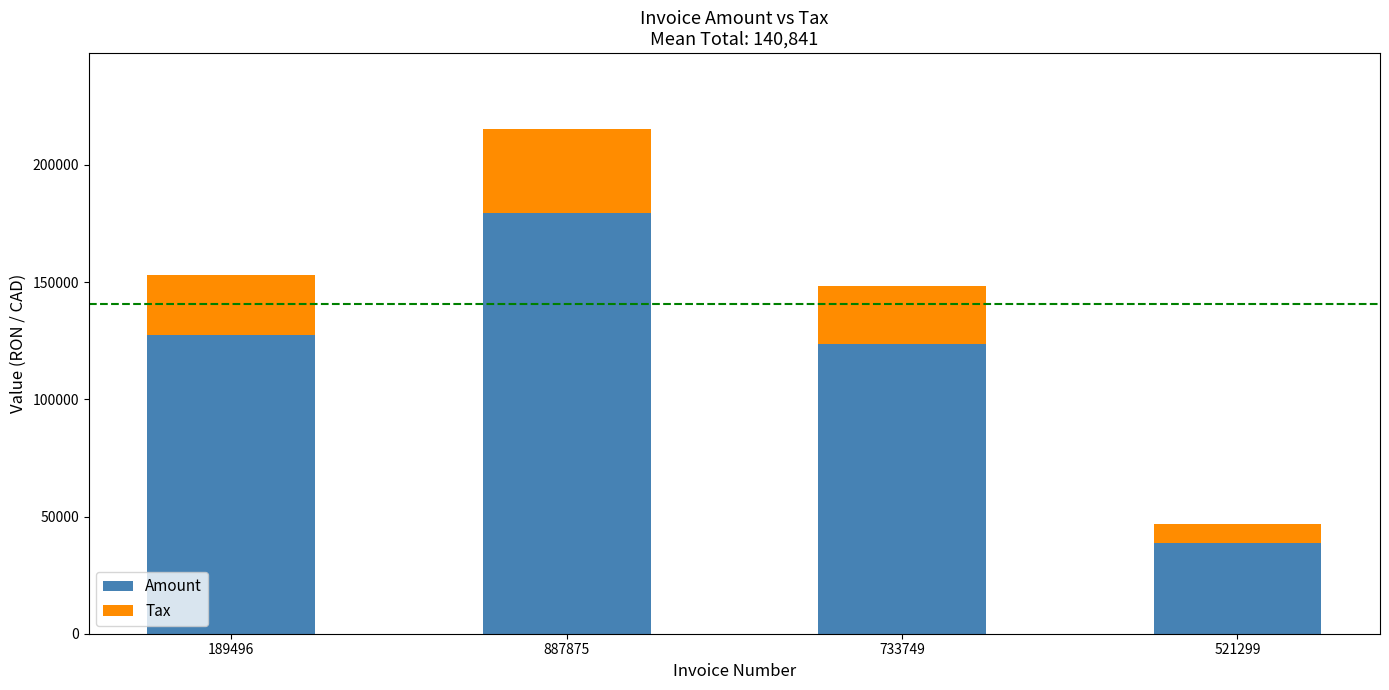

Does the chart contain any negative values?

No